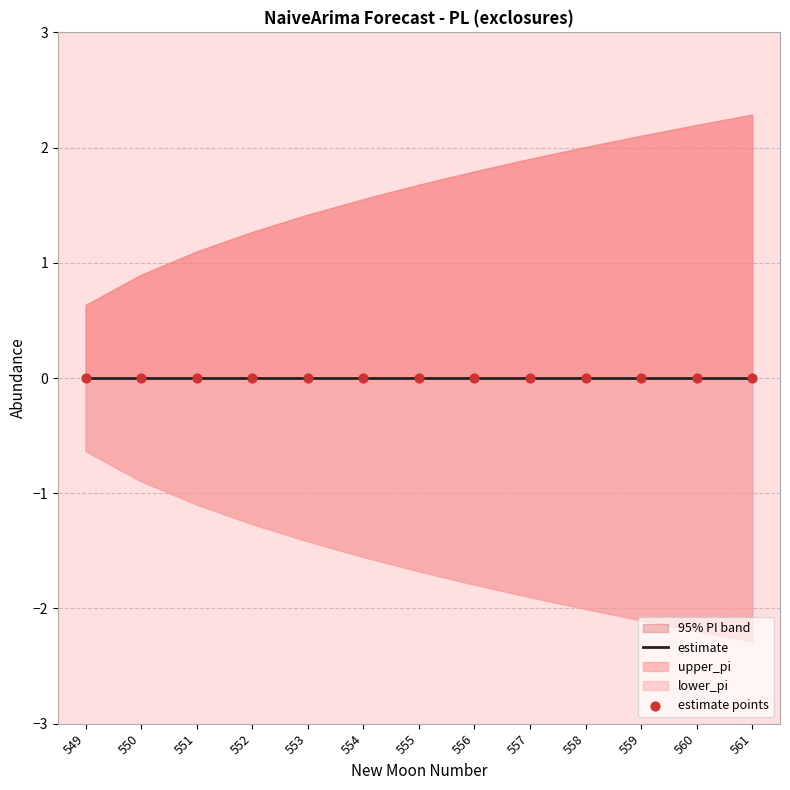

Which series contains the lowest Y value?

lower_pi